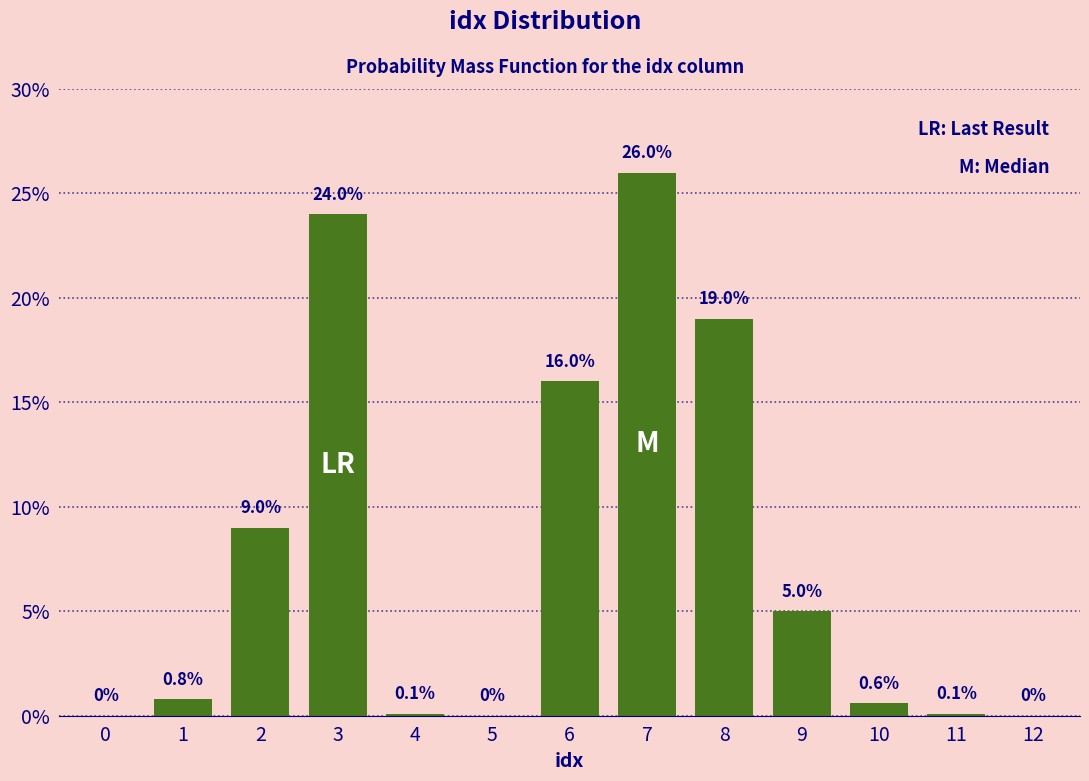

Reading right to left, transcribe all the data shown in this chart.

12=0.0	11=0.1	10=0.6	9=5.0	8=19.0	7=26.0	6=16.0	5=0.0	4=0.1	3=24.0	2=9.0	1=0.8	0=0.0